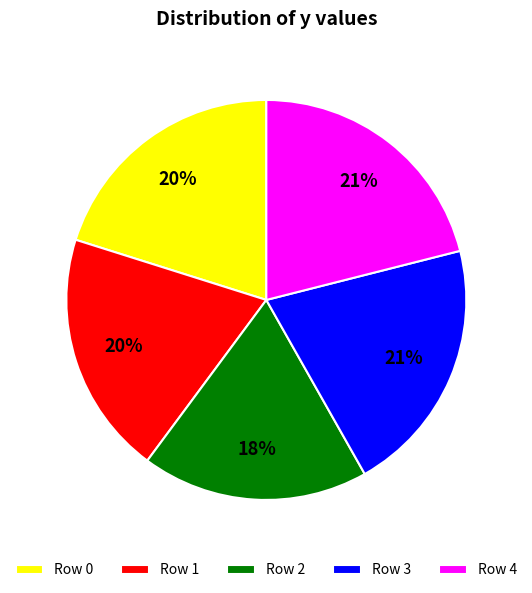

Count the number of slices in the pie.

5